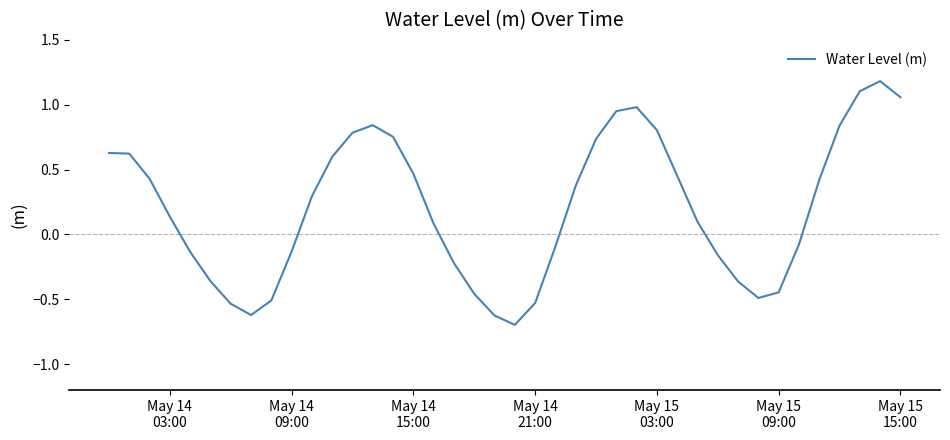

How many lines are shown in the chart?

1